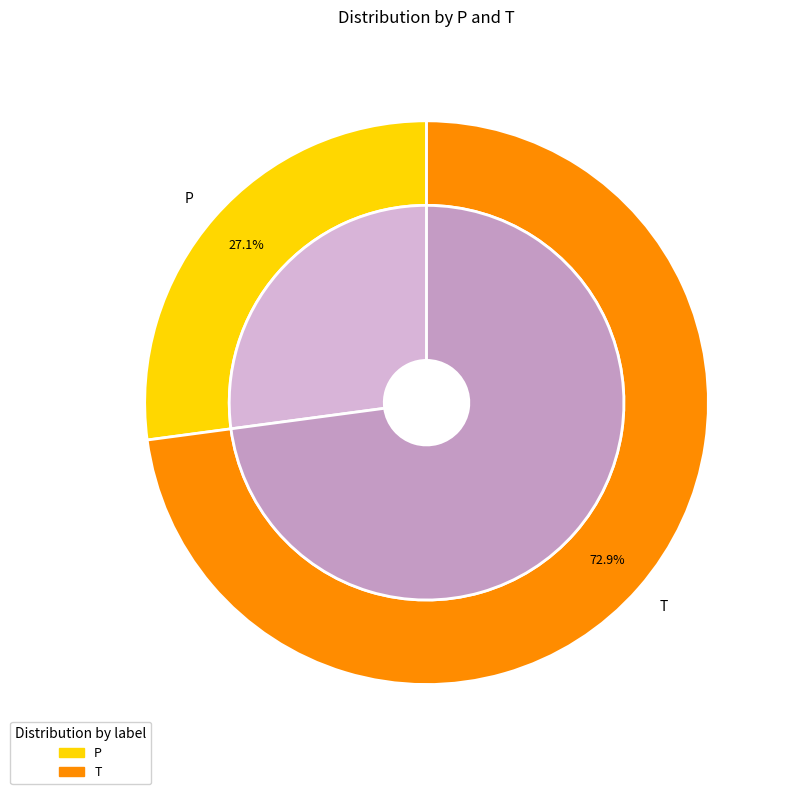

What is the smallest slice in the pie chart?

P